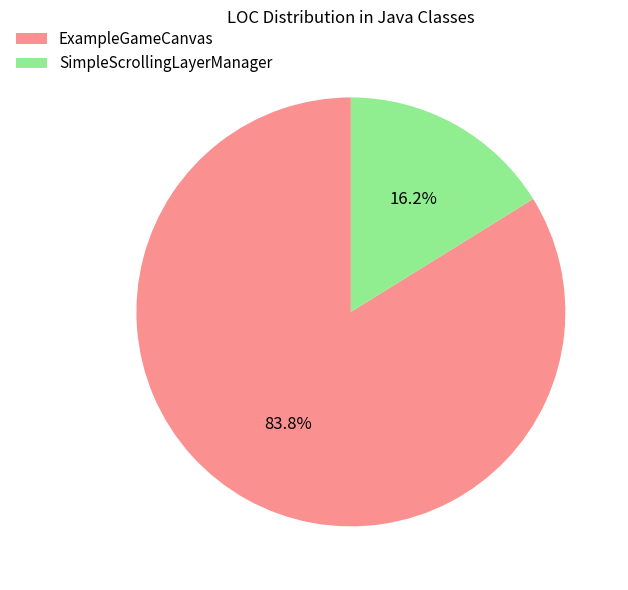

Rank the categories by value from highest to lowest.

ExampleGameCanvas, SimpleScrollingLayerManager